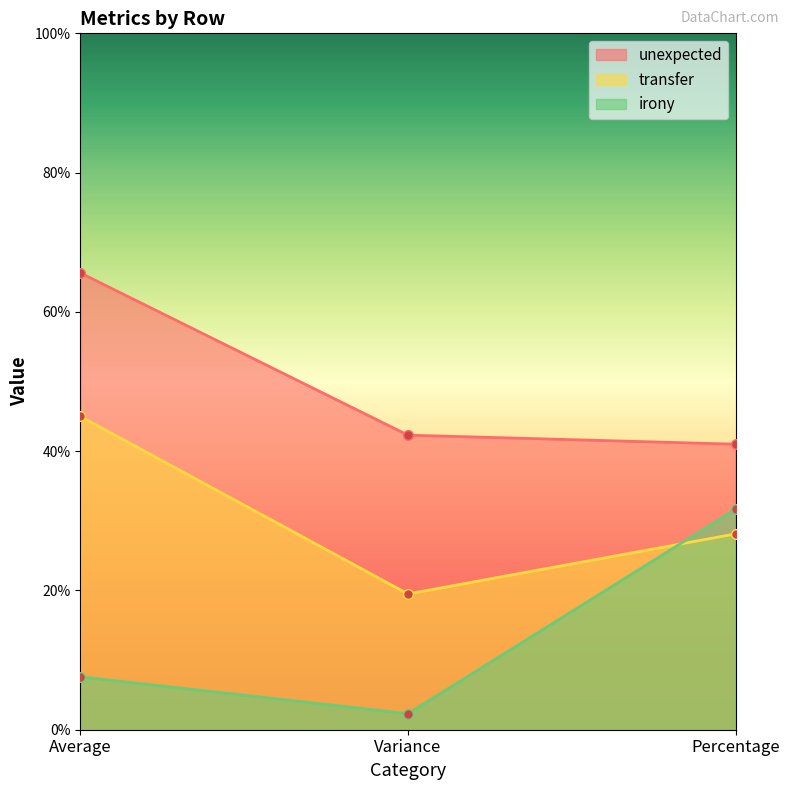

What is the difference between the maximum and minimum values in the unexpected series?

24.6